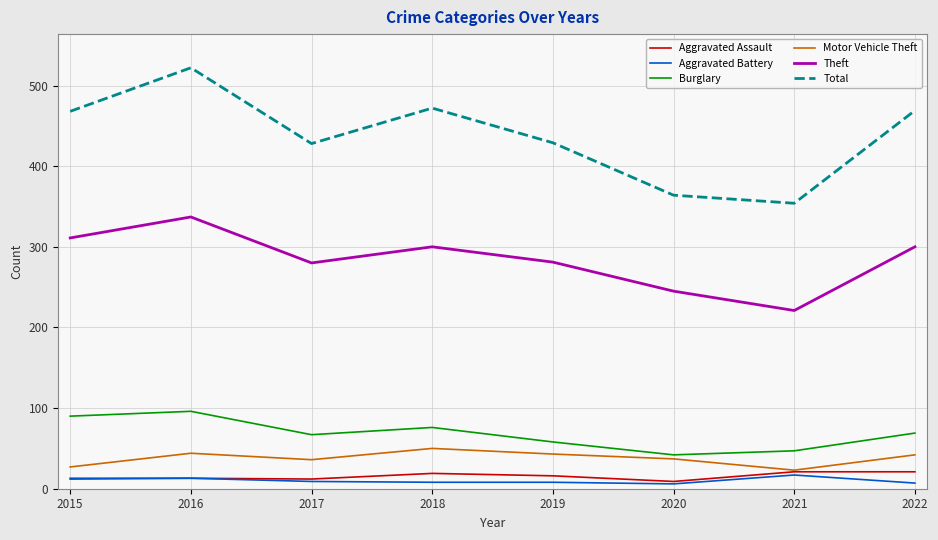

Which label corresponds to the largest value in the chart?

2016